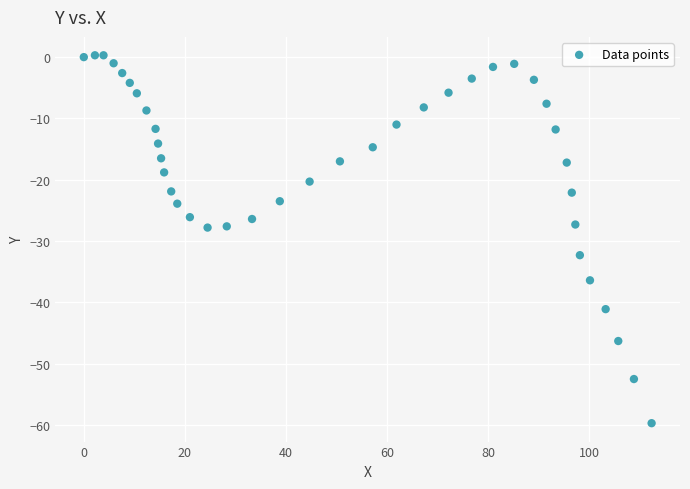

What is the range of Y values (max minus min)?

60.0